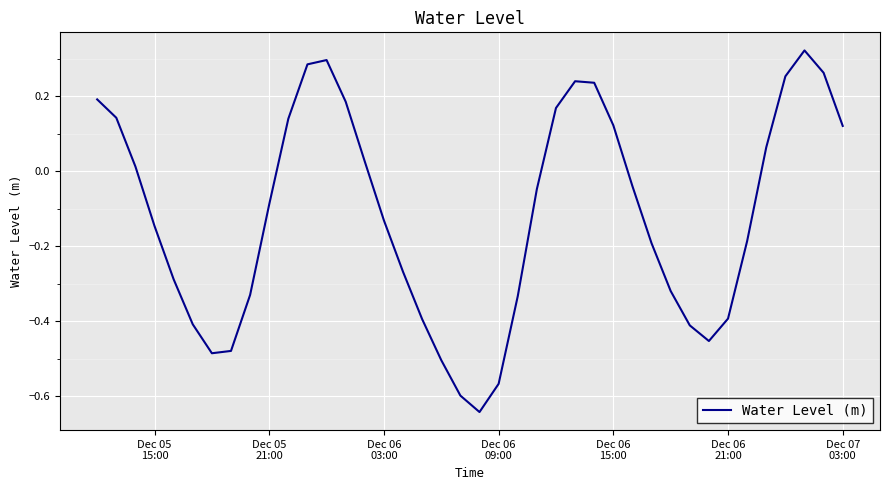

What is the difference between the maximum and minimum values?

1.0